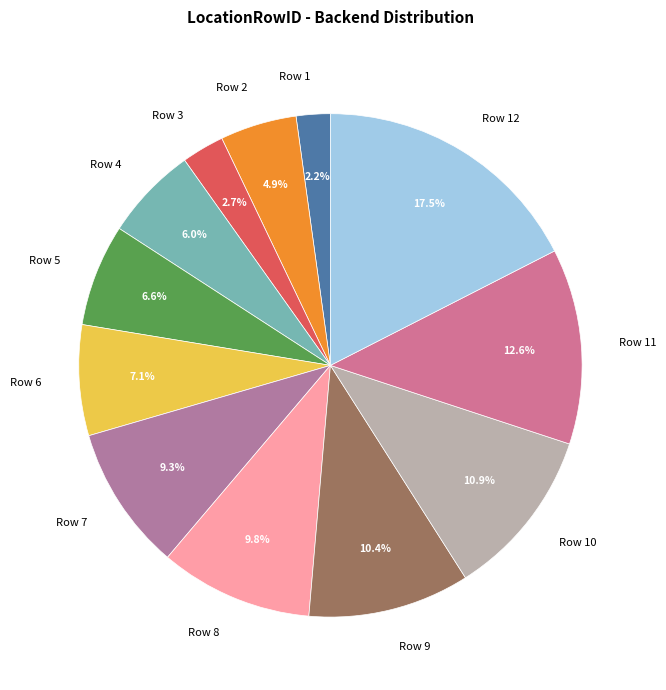

Between Row 5 and Row 2, which is larger?

Row 5